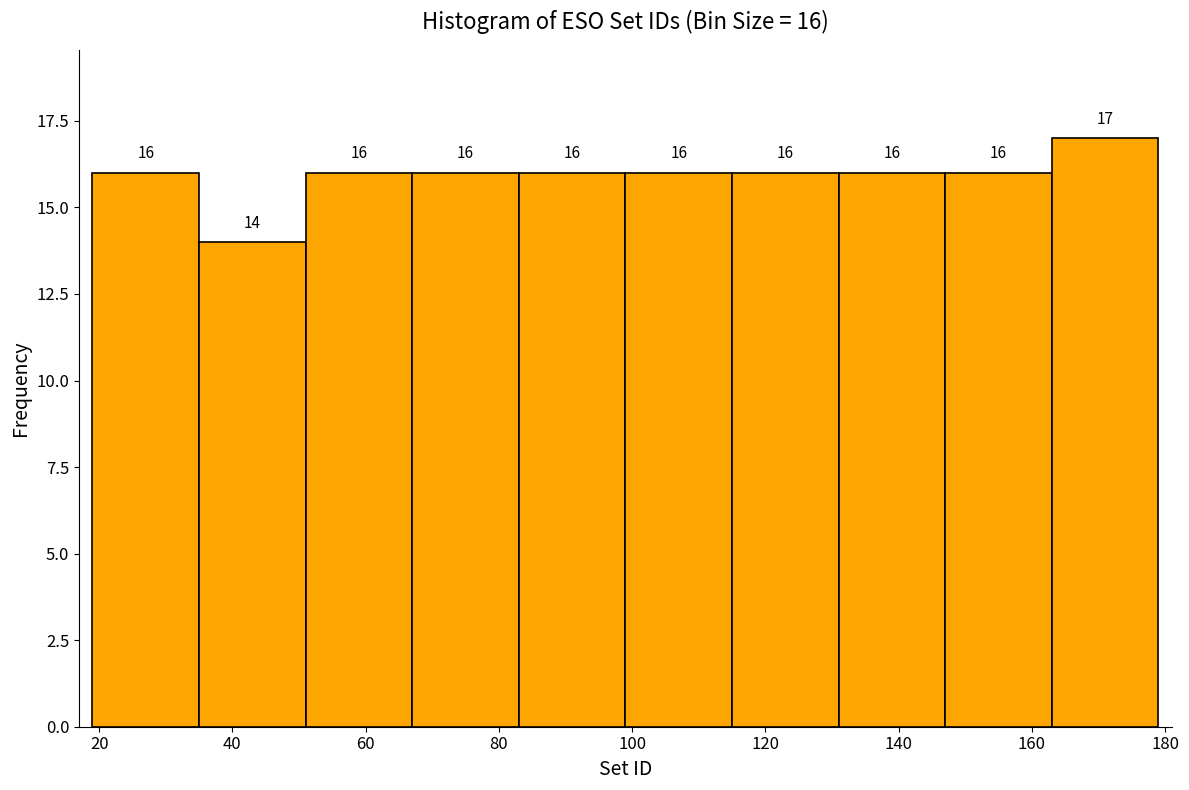

Which range on the x-axis has the tallest bar?

163 to 179